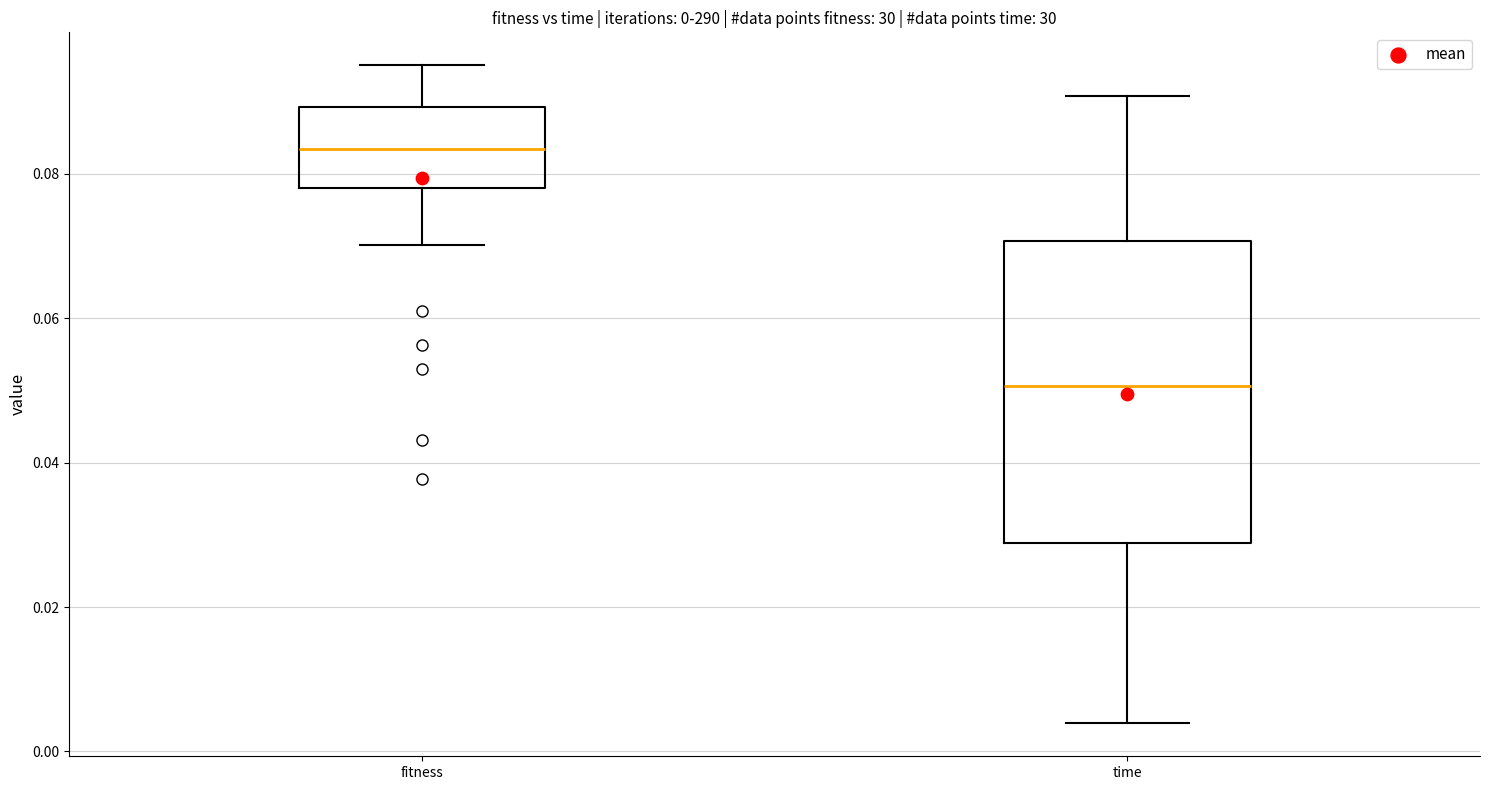

Which box is the tallest, from its lower edge to its upper edge?

time